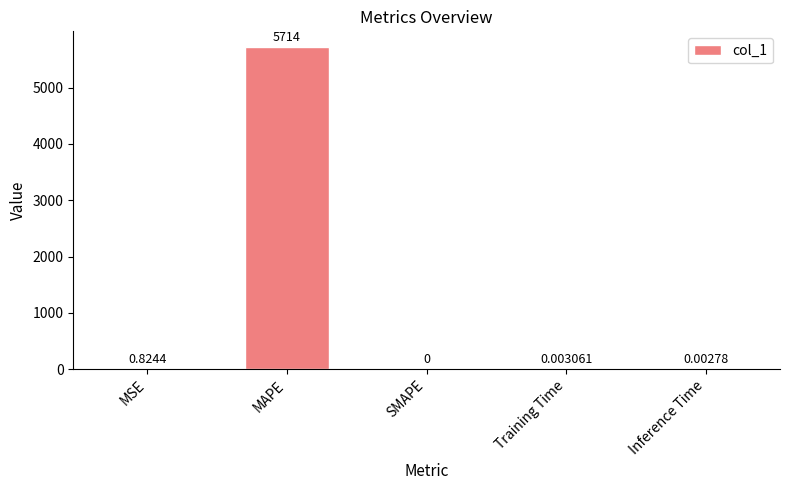

Which category has the highest value across all series?

MAPE